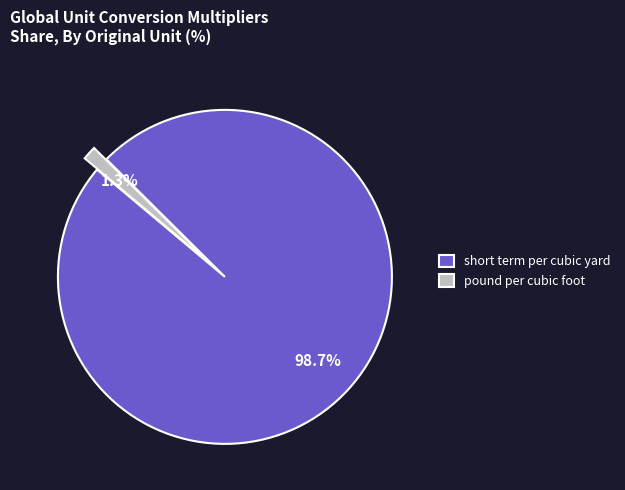

Is it true that short term per cubic yard is 89% of the pie?

False